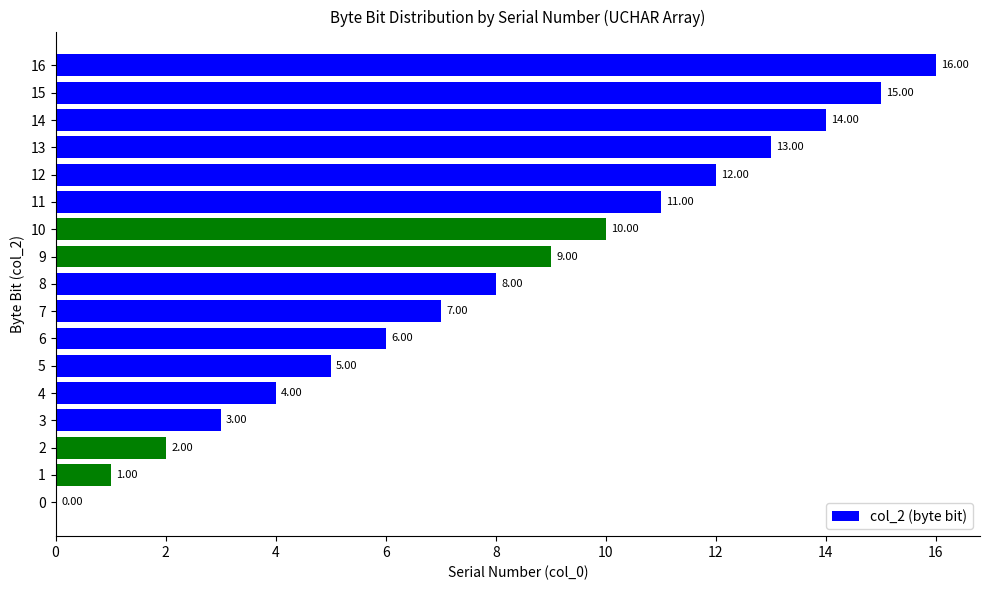

What is the sum of all values?

136